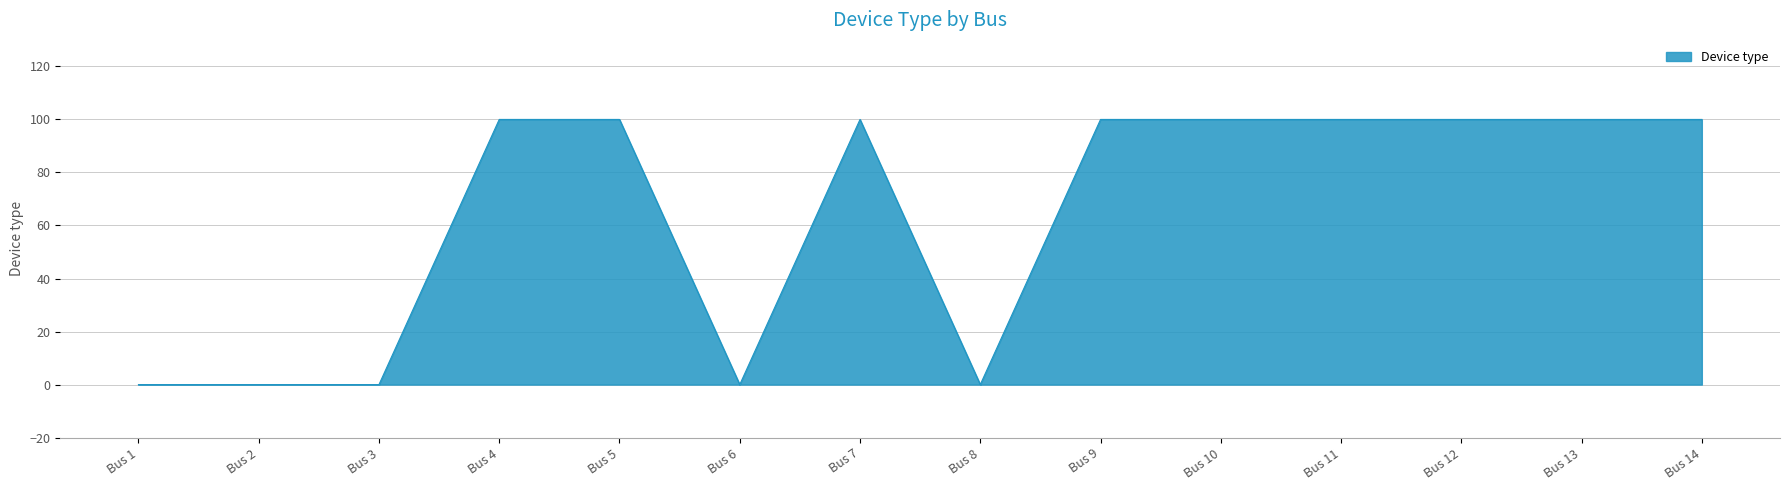

What is the greatest value displayed?

100